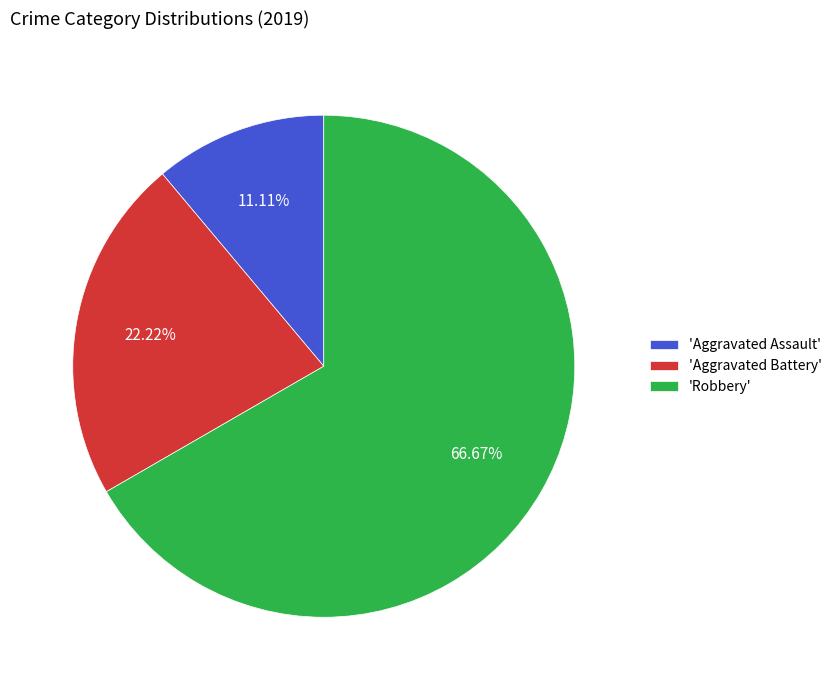

To the nearest percent, what is the difference between the largest and smallest slice percentages?

56%